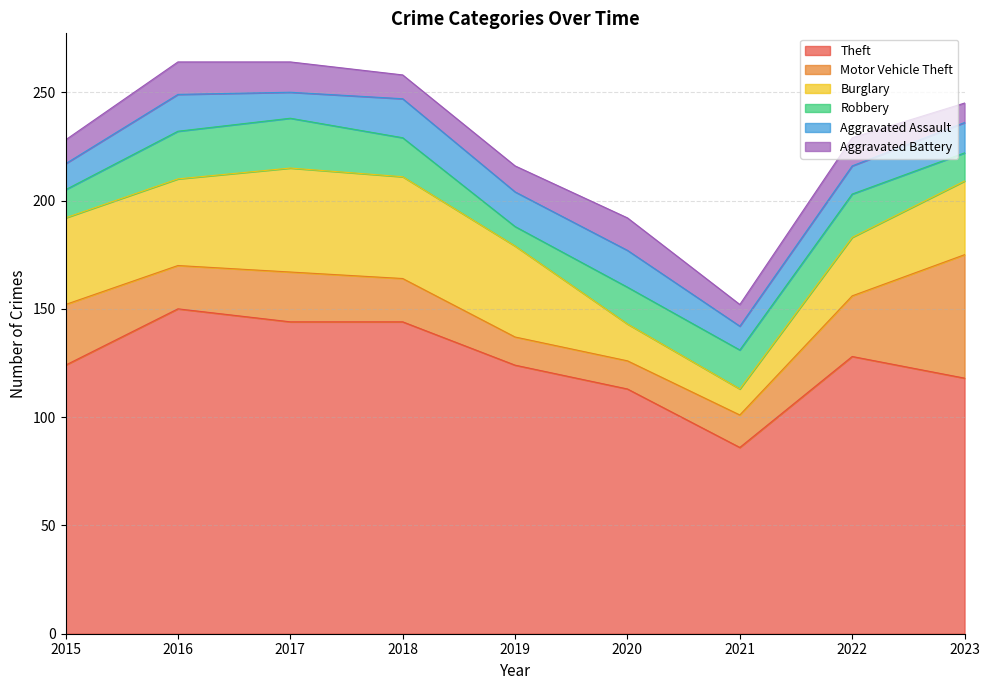

What is the difference between the maximum and minimum values in the Robbery series?

14